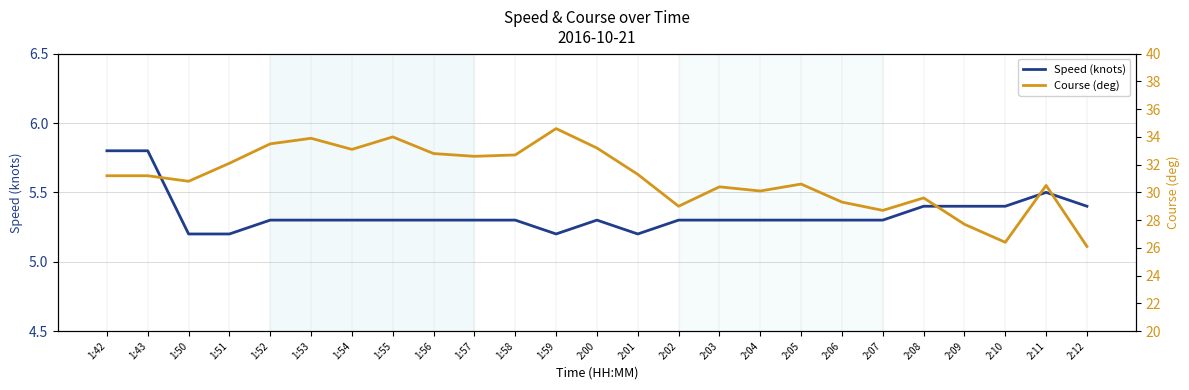

Reading left to right, extract all data points from this chart.

Speed (knots): 5.8	5.8	5.2	5.2	5.3	5.3	5.3	5.3	5.3	5.3	5.3	5.2	5.3	5.2	5.3	5.3	5.3	5.3	5.3	5.3	5.4	5.4	5.4	5.5	5.4
Course (deg): 31.2	31.2	30.8	32.1	33.5	33.9	33.1	34.0	32.8	32.6	32.7	34.6	33.2	31.3	29.0	30.4	30.1	30.6	29.3	28.7	29.6	27.7	26.4	30.5	26.1